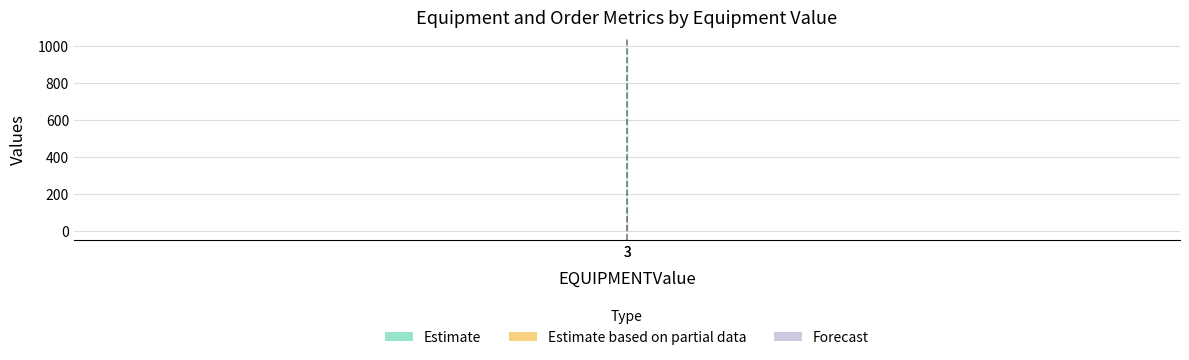

What is the approximate value of ORDERNUMBER at 3?

123